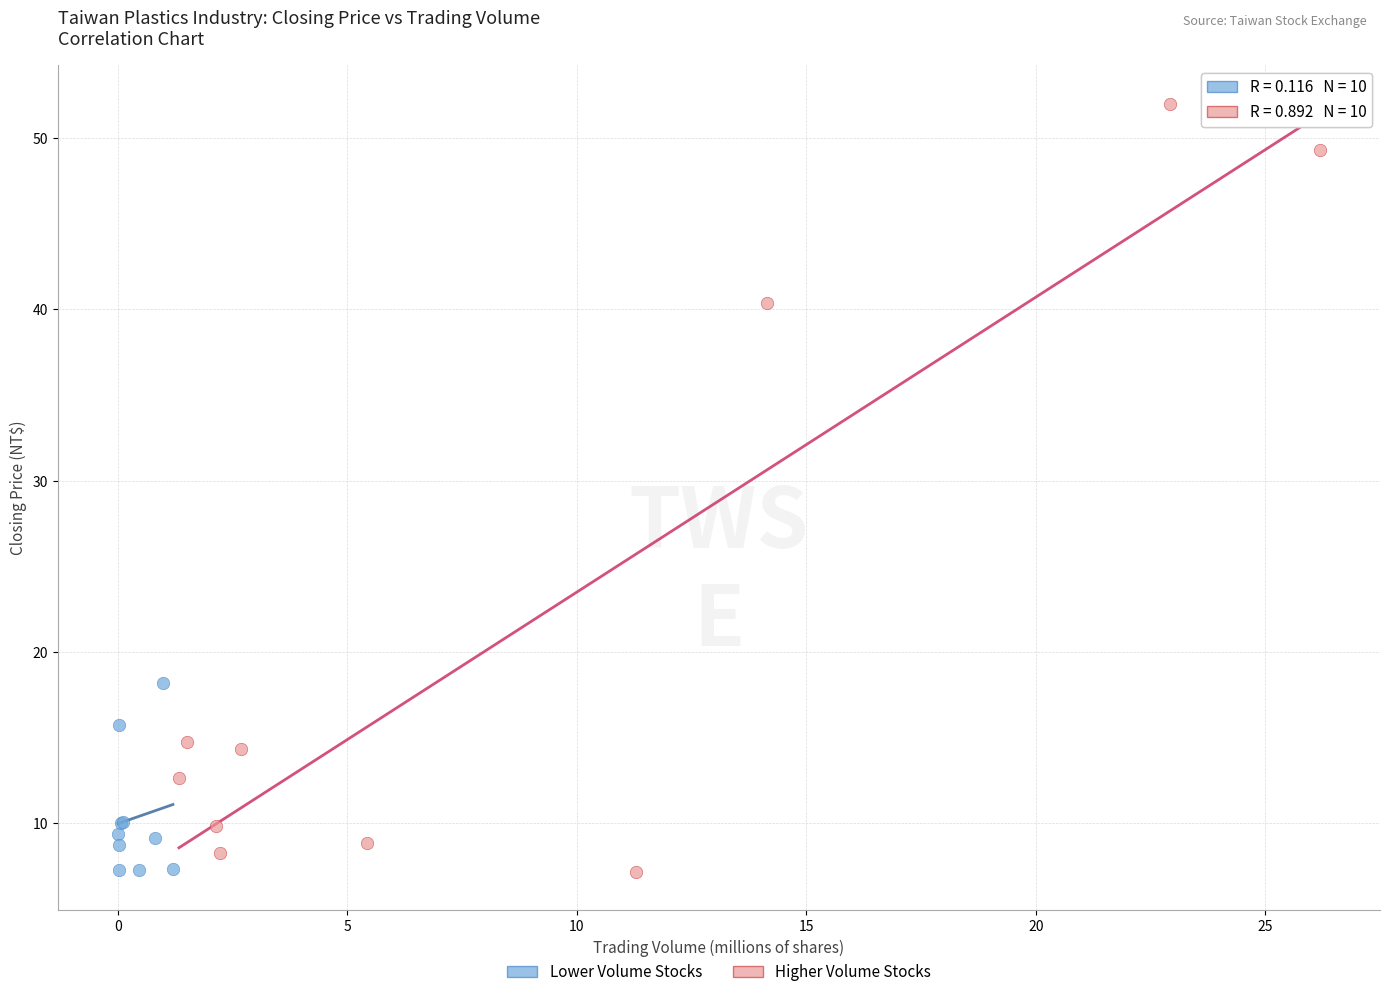

Which series has the widest spread of Y values?

Higher Volume Stocks